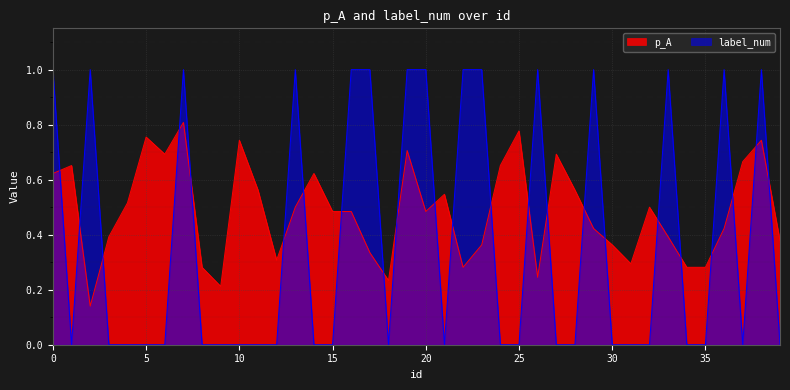

What is the difference between the maximum and minimum values in the label_num series?

1.0